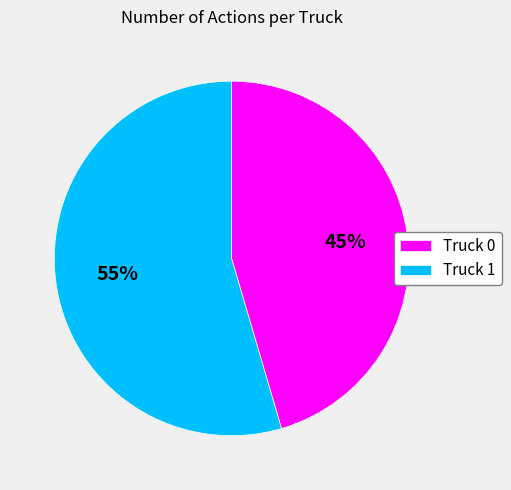

Which slice represents more than half of the pie?

Truck 1